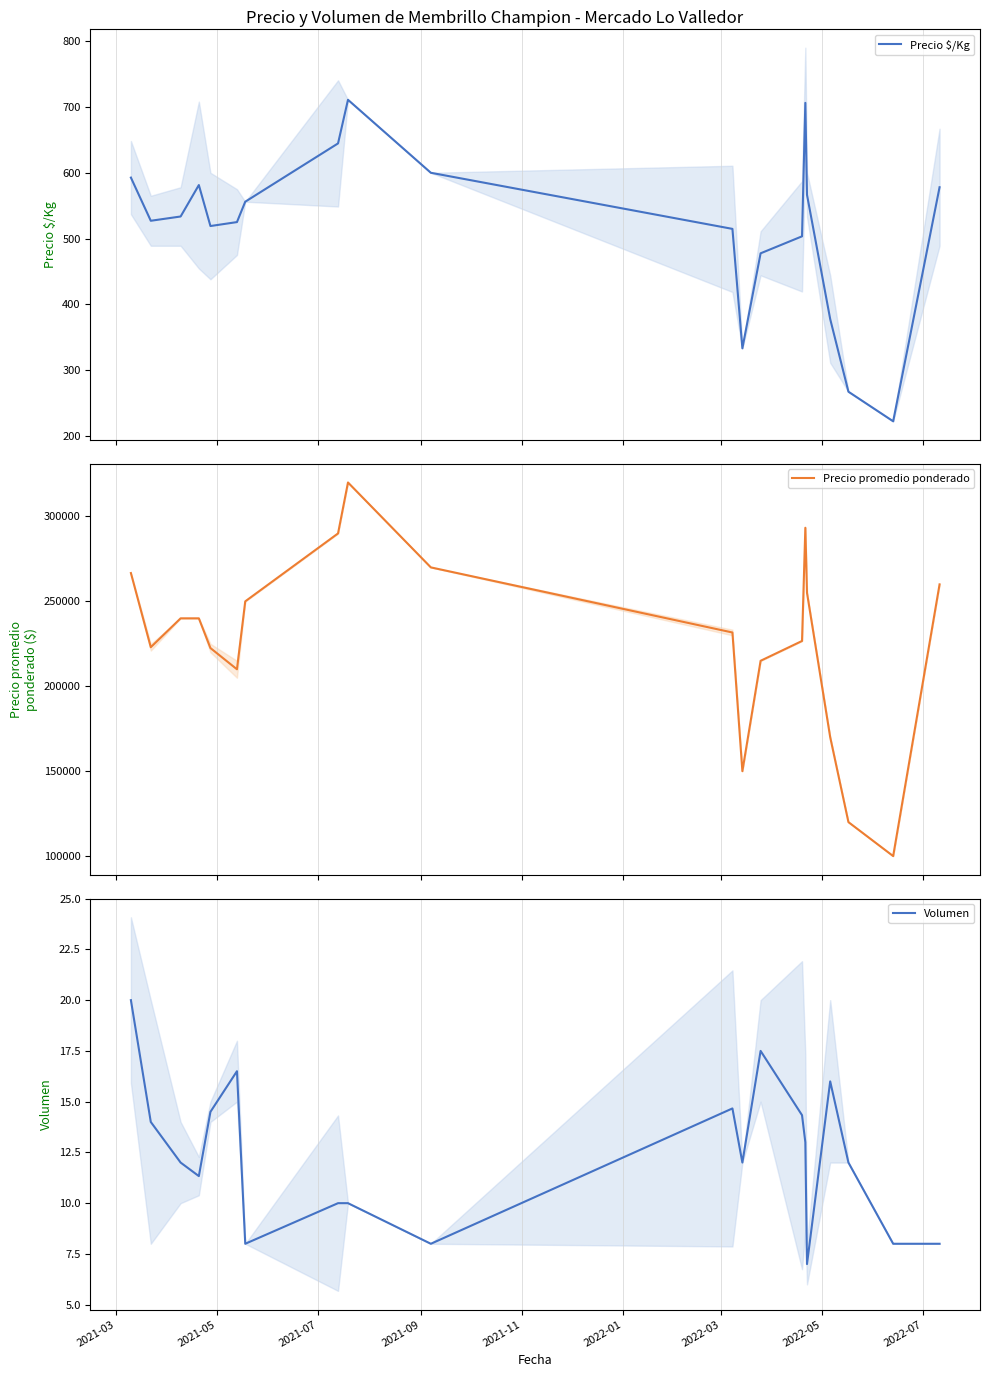

Reading left to right, extract all data points from this chart.

Precio $/Kg: 592.7	527.0	533.5	581.3	519.0	525.0	556.0	644.7	711.0	600.0	514.7	333.0	477.5	503.3	706.3	566.5	377.5	267.0	222.0	578.0
Precio promedio ponderado: 266666.7	223000.0	240000.0	240000.0	222500.0	210000.0	250000.0	290000.0	320000.0	270000.0	231666.7	150000.0	215000.0	226666.7	293333.3	255000.0	170000.0	120000.0	100000.0	260000.0
Volumen: 20.0	14.0	12.0	11.3	14.5	16.5	8.0	10.0	10.0	8.0	14.7	12.0	17.5	14.3	13.0	7.0	16.0	12.0	8.0	8.0